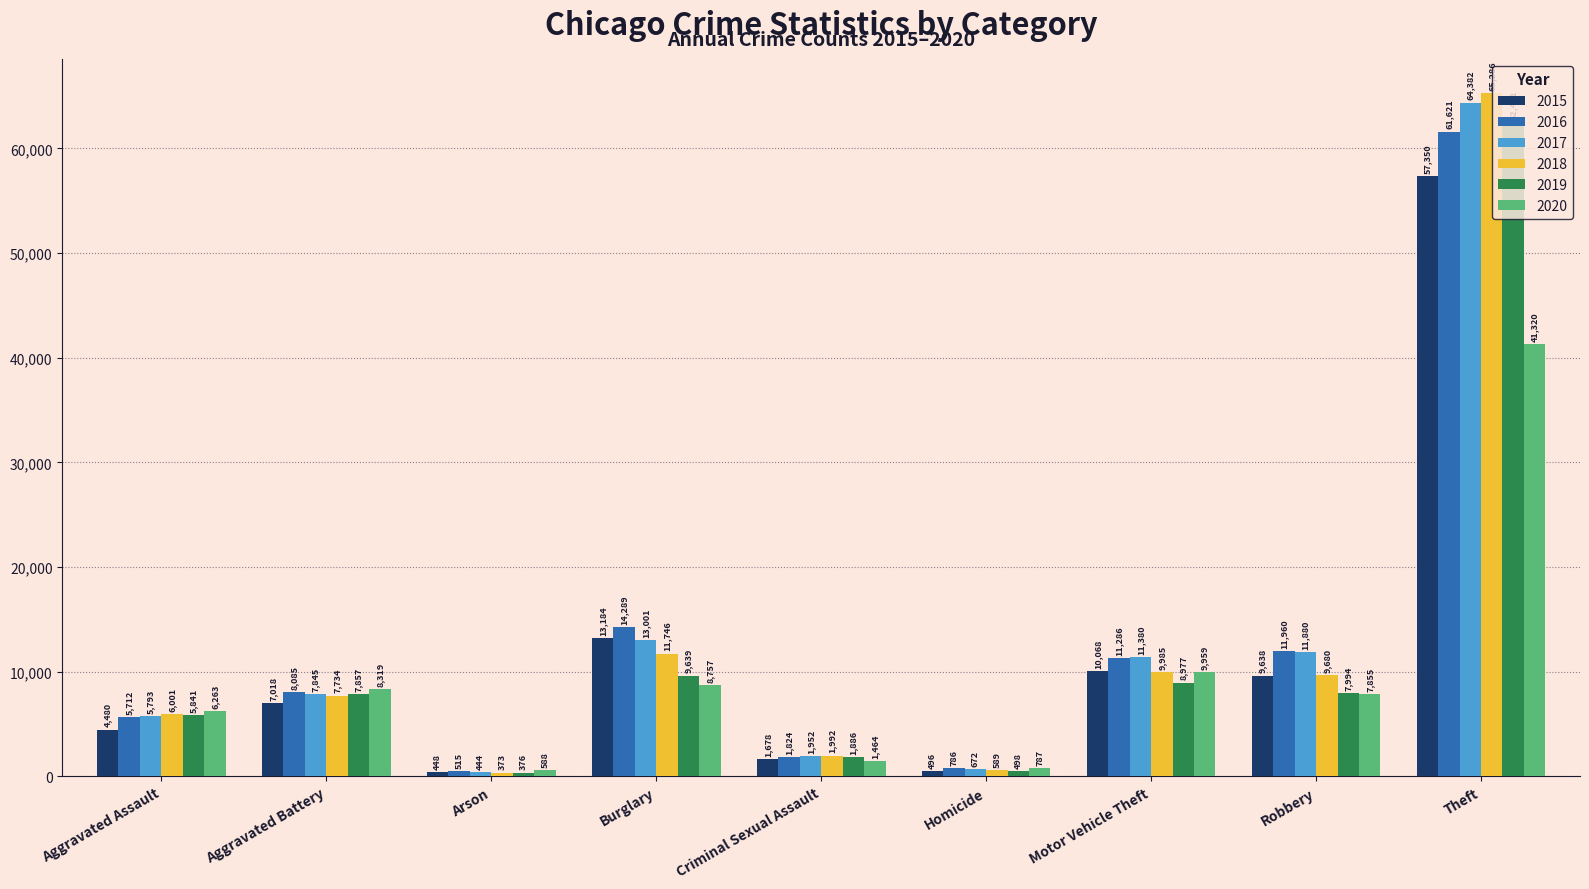

At which label is 2016 closest to 31068?

Burglary